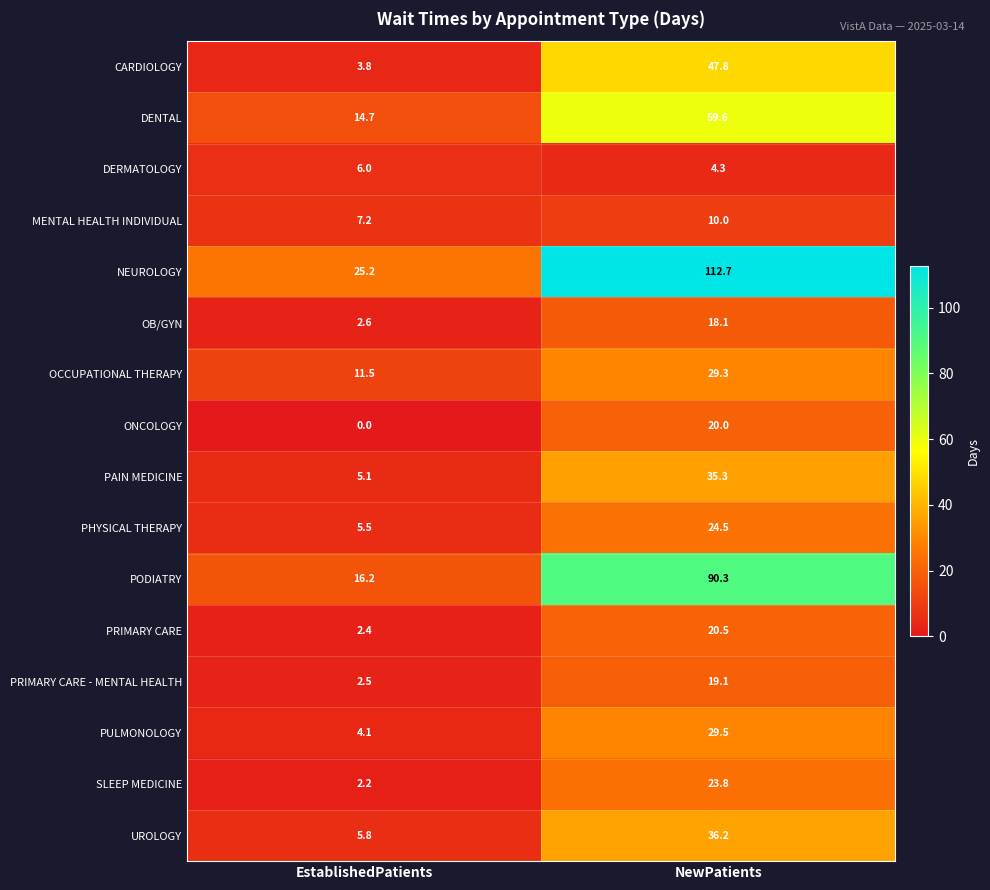

List the series in order of their peak value, highest first.

NEUROLOGY, PODIATRY, DENTAL, CARDIOLOGY, UROLOGY, PAIN MEDICINE, PULMONOLOGY, OCCUPATIONAL THERAPY, PHYSICAL THERAPY, SLEEP MEDICINE, PRIMARY CARE, ONCOLOGY, PRIMARY CARE - MENTAL HEALTH, OB/GYN, MENTAL HEALTH INDIVIDUAL, DERMATOLOGY